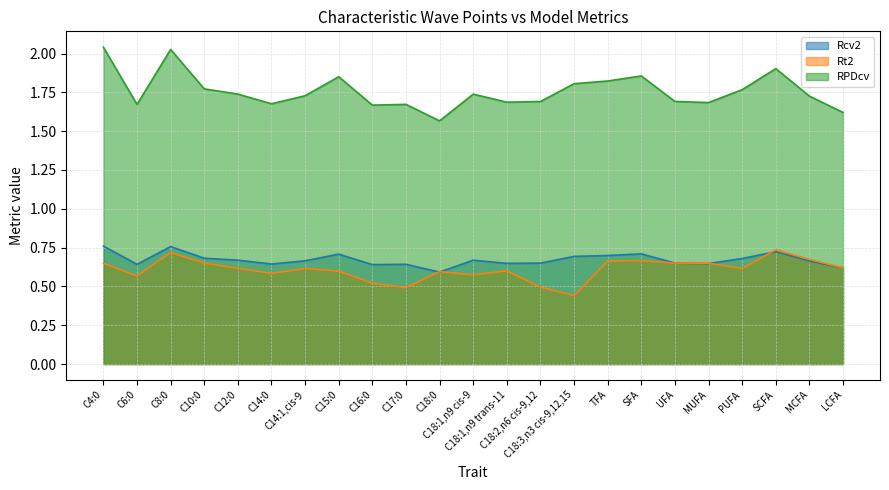

Reading left to right, list all the values displayed in this chart.

Rcv2: C4:0=0.8	C6:0=0.6	C8:0=0.8	C10:0=0.7	C12:0=0.7	C14:0=0.6	C14:1,cis-9=0.7	C15:0=0.7	C16:0=0.6	C17:0=0.6	C18:0=0.6	C18:1,n9 cis-9=0.7	C18:1,n9 trans-11=0.6	C18:2,n6 cis-9,12=0.7	C18:3,n3 cis-9,12,15=0.7	TFA=0.7	SFA=0.7	UFA=0.7	MUFA=0.6	PUFA=0.7	SCFA=0.7	MCFA=0.7	LCFA=0.6
Rt2: C4:0=0.6	C6:0=0.6	C8:0=0.7	C10:0=0.7	C12:0=0.6	C14:0=0.6	C14:1,cis-9=0.6	C15:0=0.6	C16:0=0.5	C17:0=0.5	C18:0=0.6	C18:1,n9 cis-9=0.6	C18:1,n9 trans-11=0.6	C18:2,n6 cis-9,12=0.5	C18:3,n3 cis-9,12,15=0.4	TFA=0.7	SFA=0.7	UFA=0.7	MUFA=0.6	PUFA=0.6	SCFA=0.7	MCFA=0.7	LCFA=0.6
RPDcv: C4:0=2.0	C6:0=1.7	C8:0=2.0	C10:0=1.8	C12:0=1.7	C14:0=1.7	C14:1,cis-9=1.7	C15:0=1.9	C16:0=1.7	C17:0=1.7	C18:0=1.6	C18:1,n9 cis-9=1.7	C18:1,n9 trans-11=1.7	C18:2,n6 cis-9,12=1.7	C18:3,n3 cis-9,12,15=1.8	TFA=1.8	SFA=1.9	UFA=1.7	MUFA=1.7	PUFA=1.8	SCFA=1.9	MCFA=1.7	LCFA=1.6